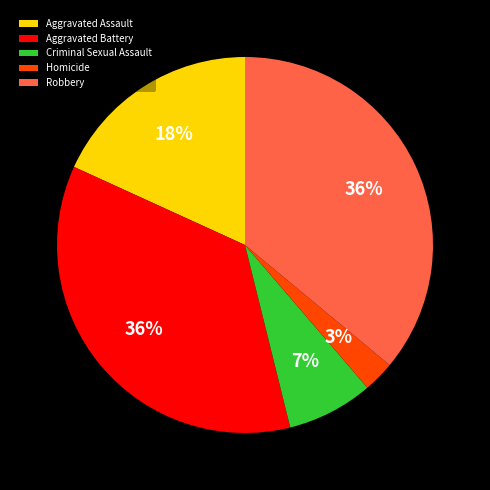

What is the smallest slice in the pie chart?

Homicide